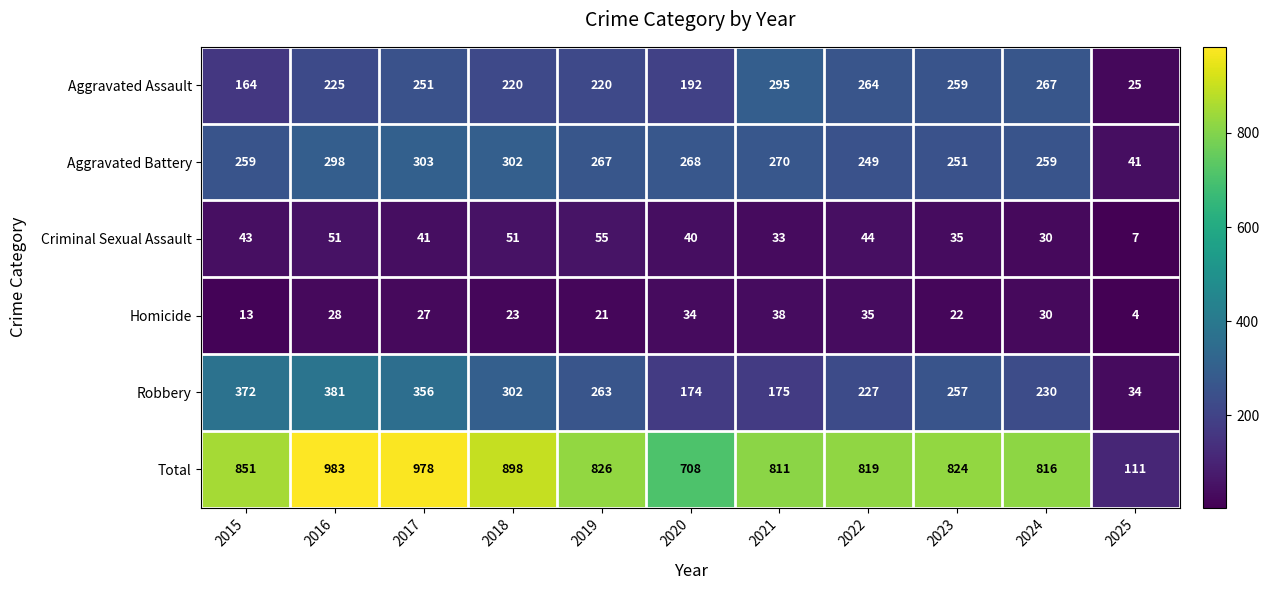

Is it true that Robbery equals 545 at 2015?

False